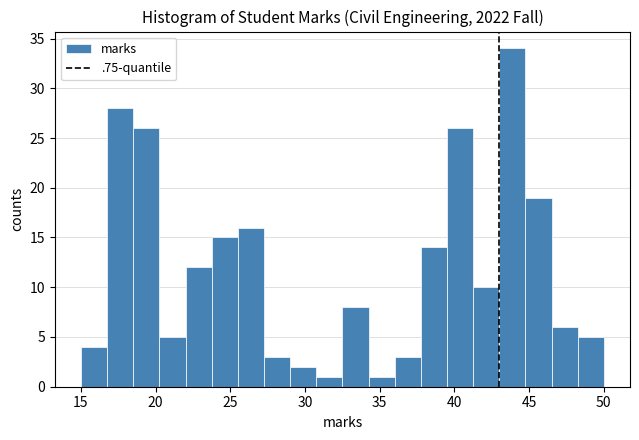

Around what value on the x-axis is the tallest bar? Give the approximate position of its centre, as read against the axis.

44.0